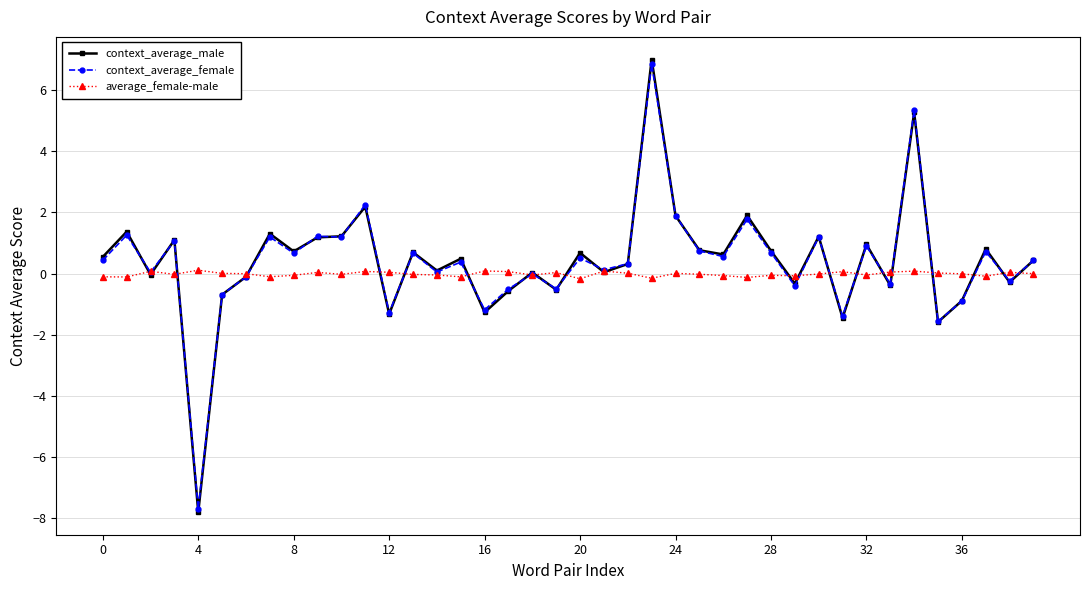

How many data points does each series have?

40